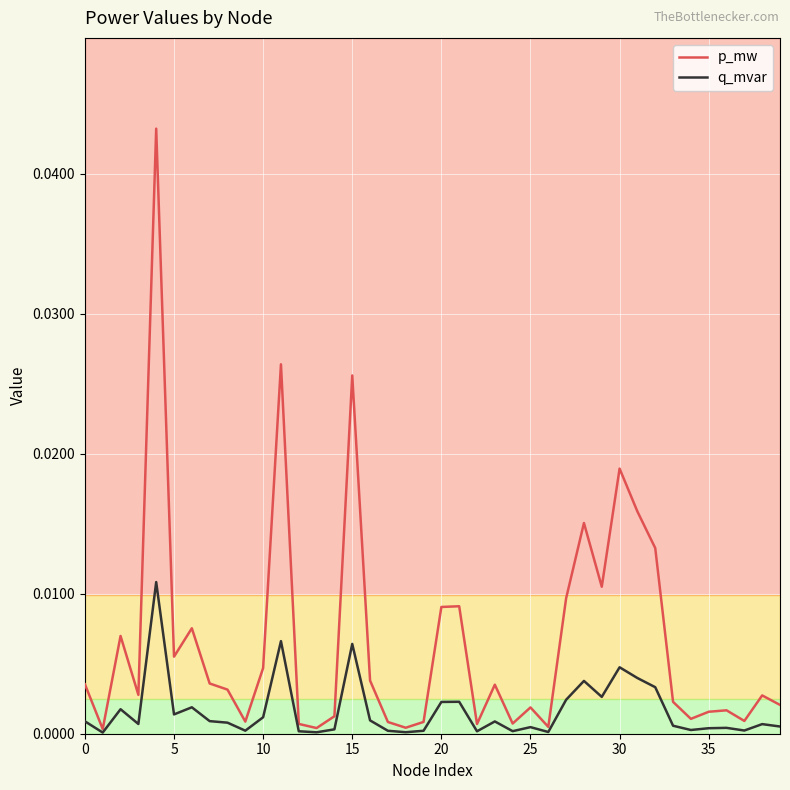

What is the sum of all p_mw values?

0.3